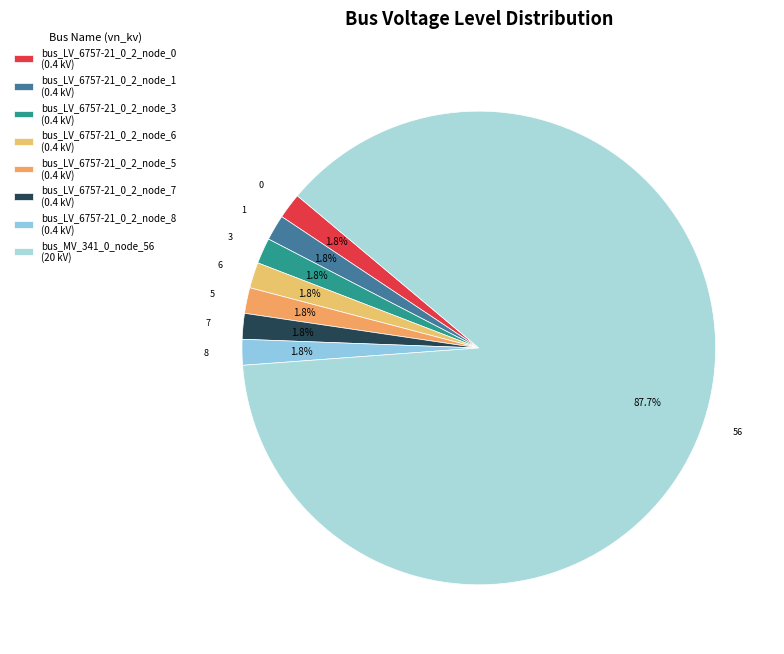

Which slice is the largest?

bus_MV_341_0_node_56